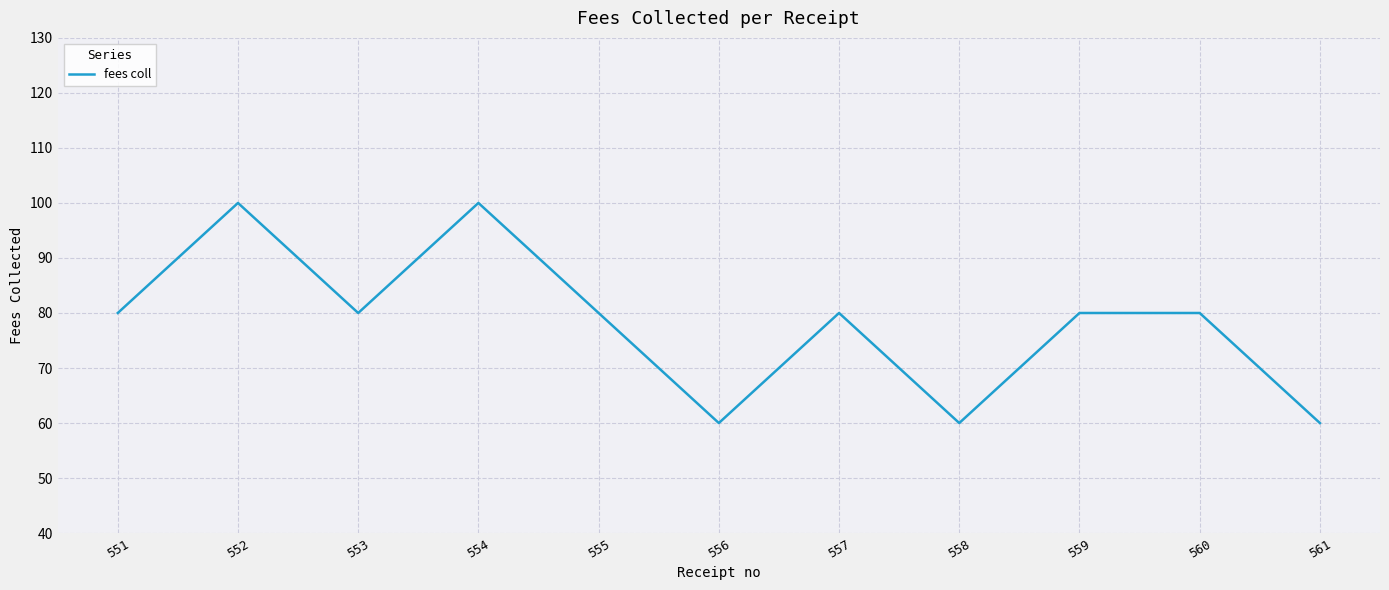

What is the smallest value displayed?

60